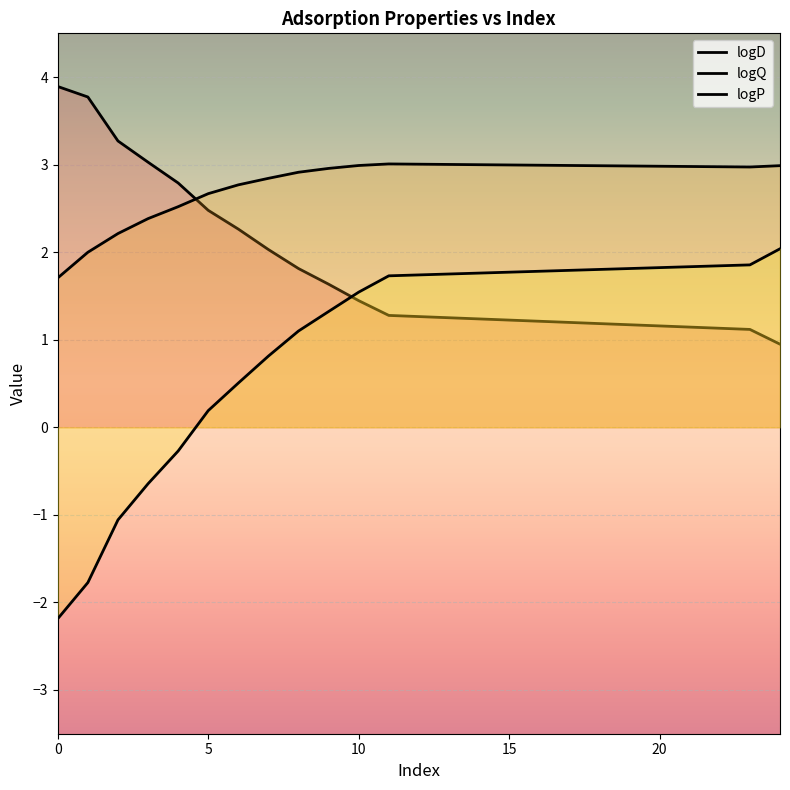

Rank the categories by logD value from highest to lowest.

0, 1, 2, 3, 4, 5, 6, 7, 8, 9, 10, 11, 23, 24